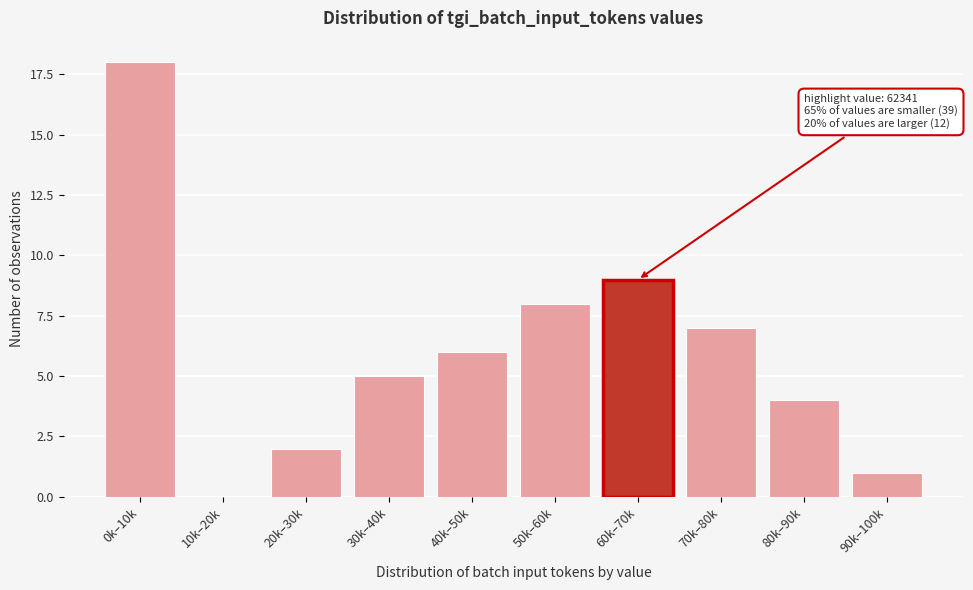

Reading left to right, extract all data points from this chart.

0k–10k=18	10k–20k=0	20k–30k=2	30k–40k=5	40k–50k=6	50k–60k=8	60k–70k=9	70k–80k=7	80k–90k=4	90k–100k=1